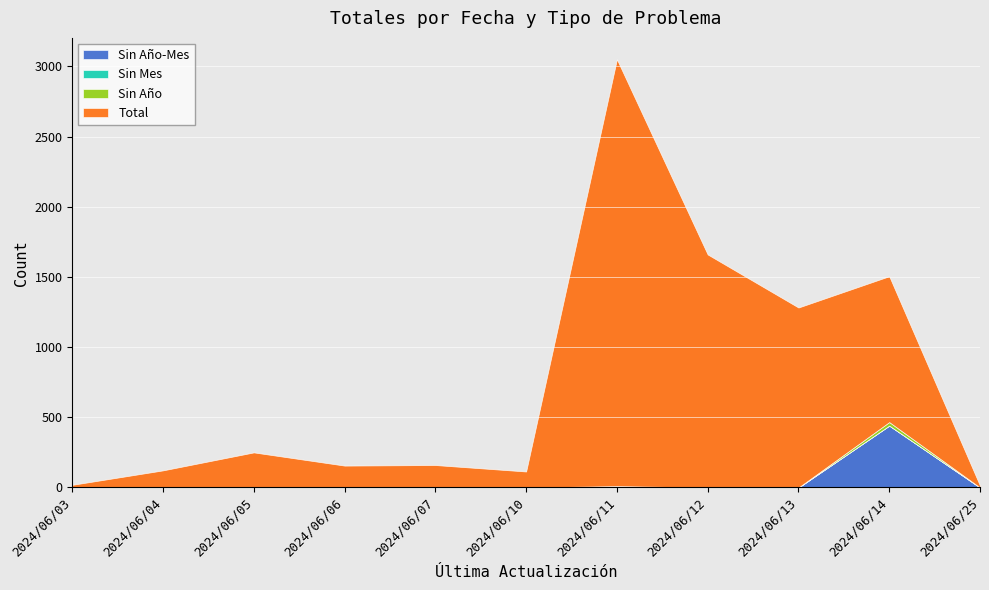

At which label is Total closest to 1526?

2024/06/12